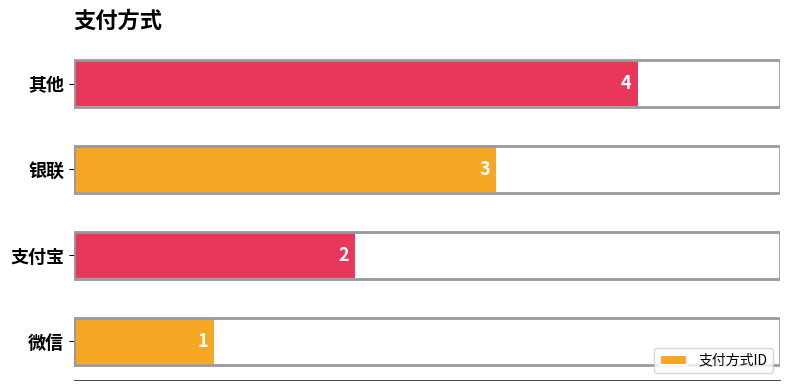

The value at 微信 is 1. True or false?

True